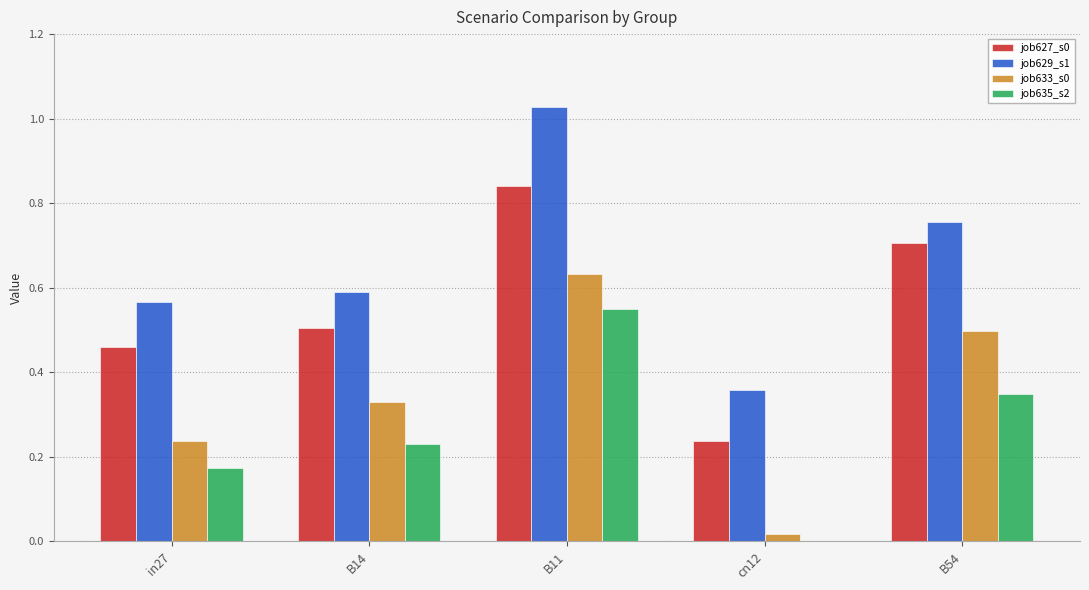

What is the total value across all series at B11?

3.0